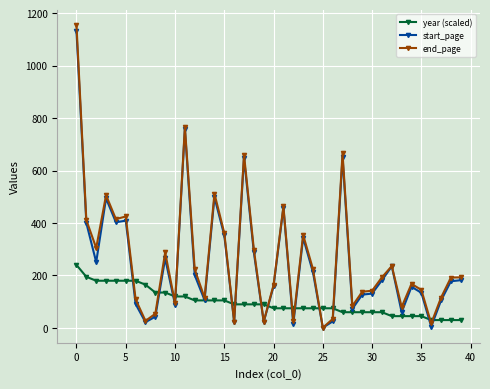

Which series has the widest spread of values?

end_page